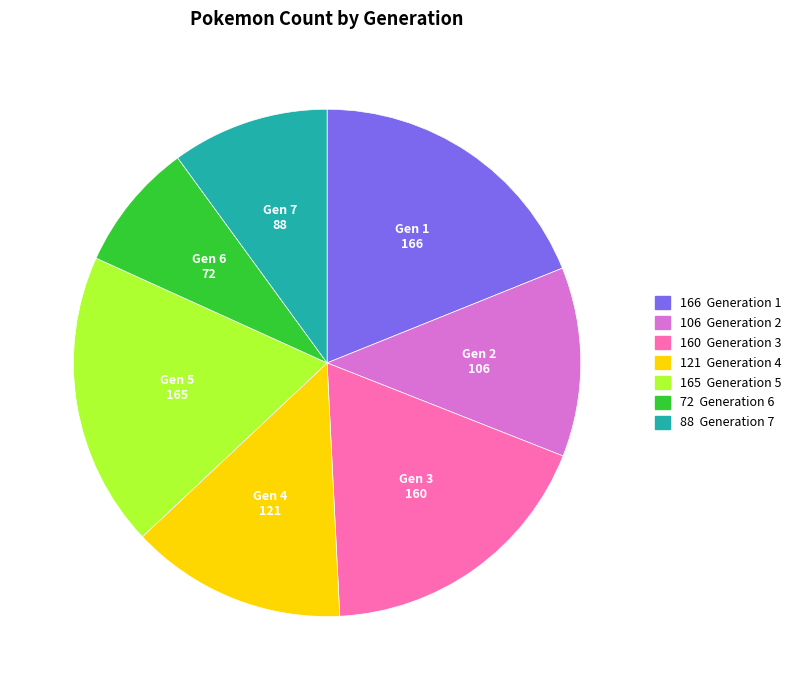

Is there any slice that represents more than half of the pie?

No